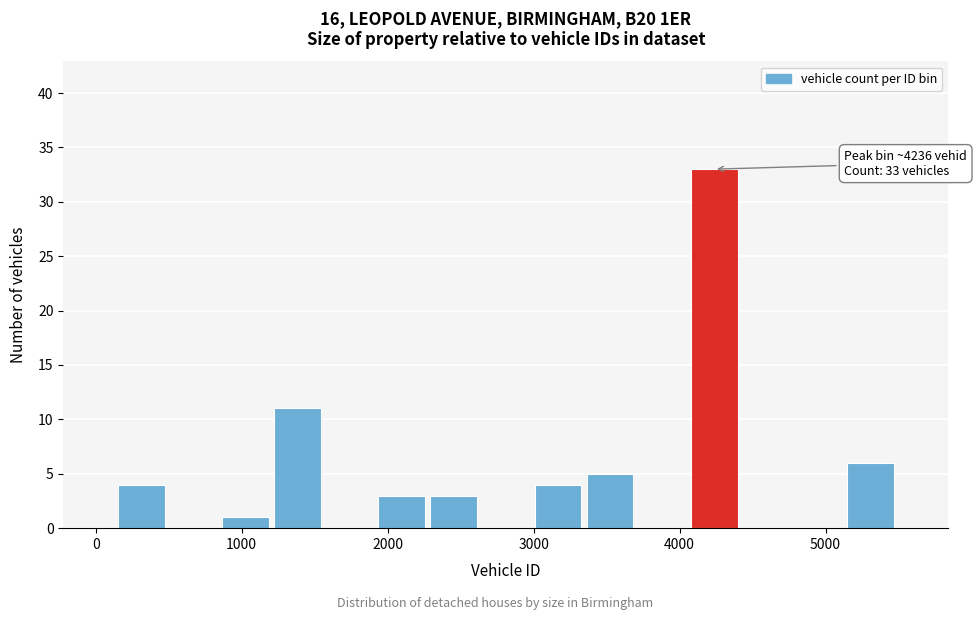

Around what value on the x-axis is the tallest bar? Give the approximate position of its centre, as read against the axis.

4200